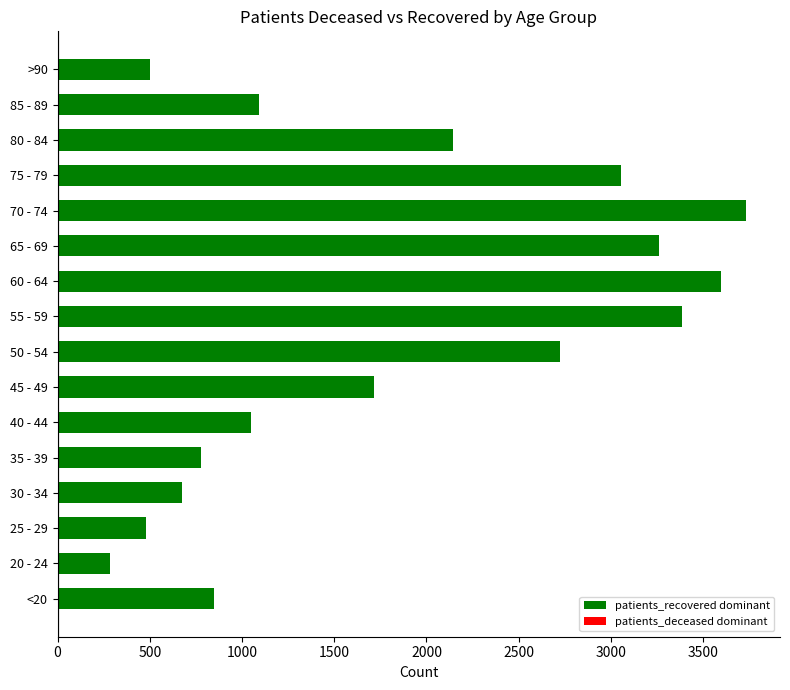

What value does the data have at 85 - 89, to the nearest 50?

1100